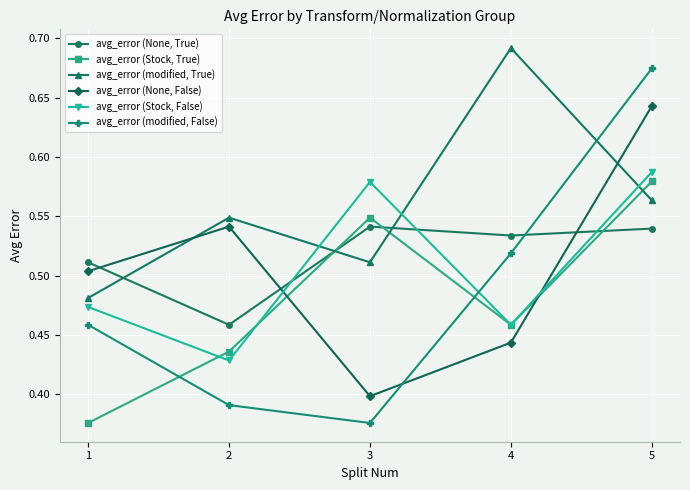

Which category has the highest value in the avg_error (Stock, True) series?

5